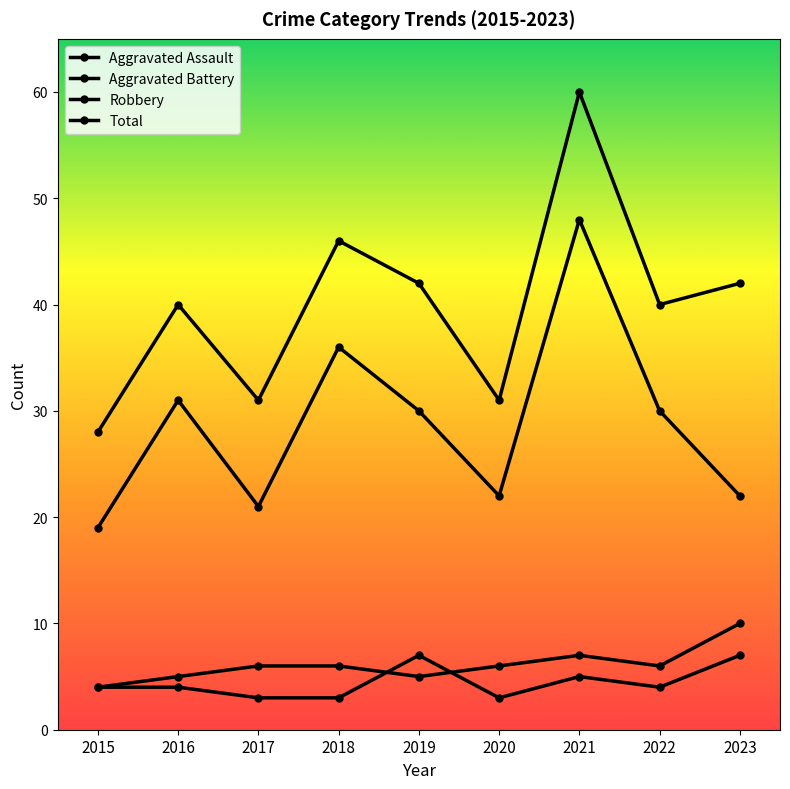

Is this an area chart (filled region under the line)?

No